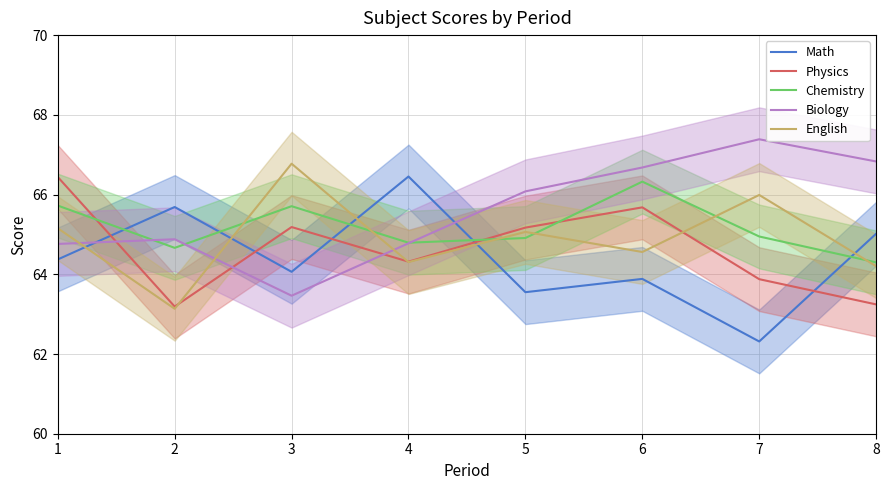

How many lines are shown in the chart?

5